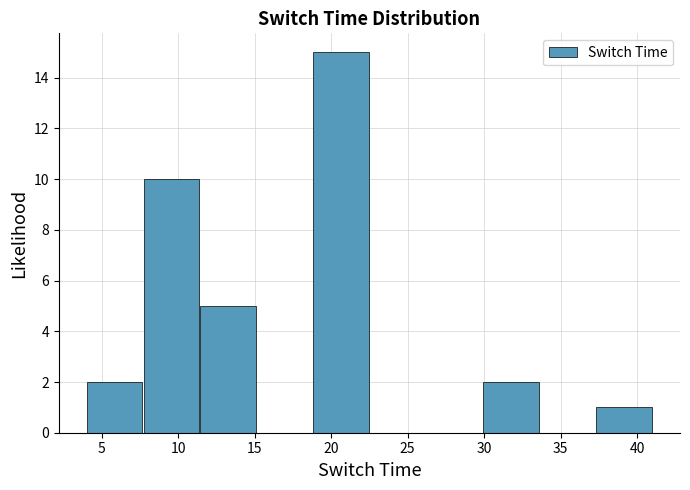

How tall is the bar that spans 11.4 to 15.1 on the x-axis? Neither the bar edges nor the heights are printed on the chart, so give them approximately, as read against the axes.

5